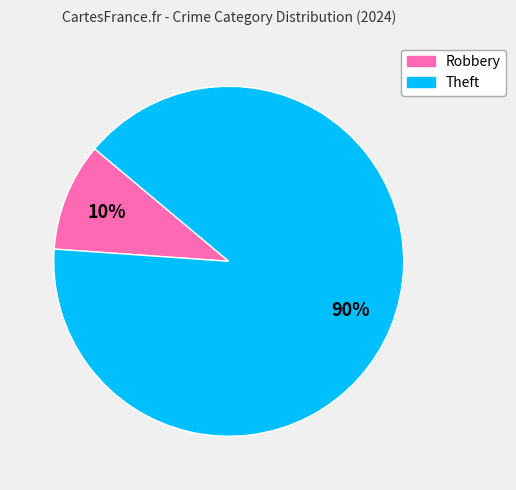

Does any single category account for the majority?

Yes